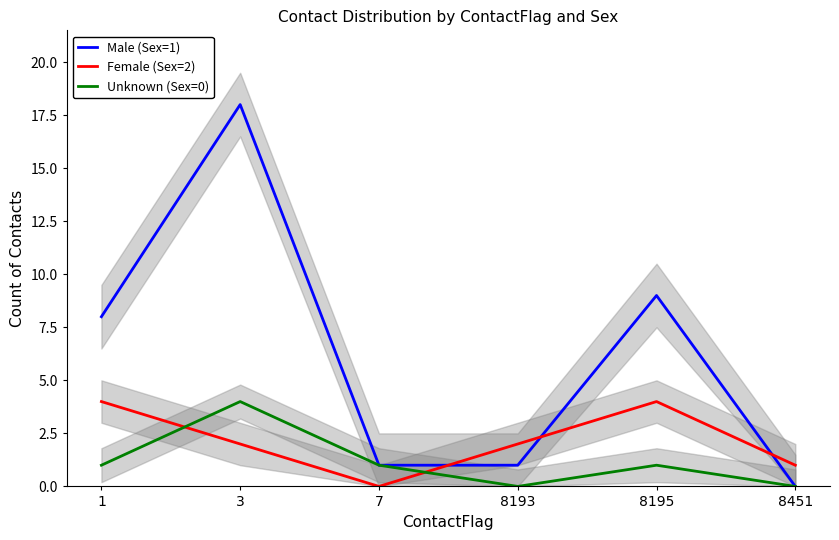

How many values in Male (Sex=1) are above zero?

5